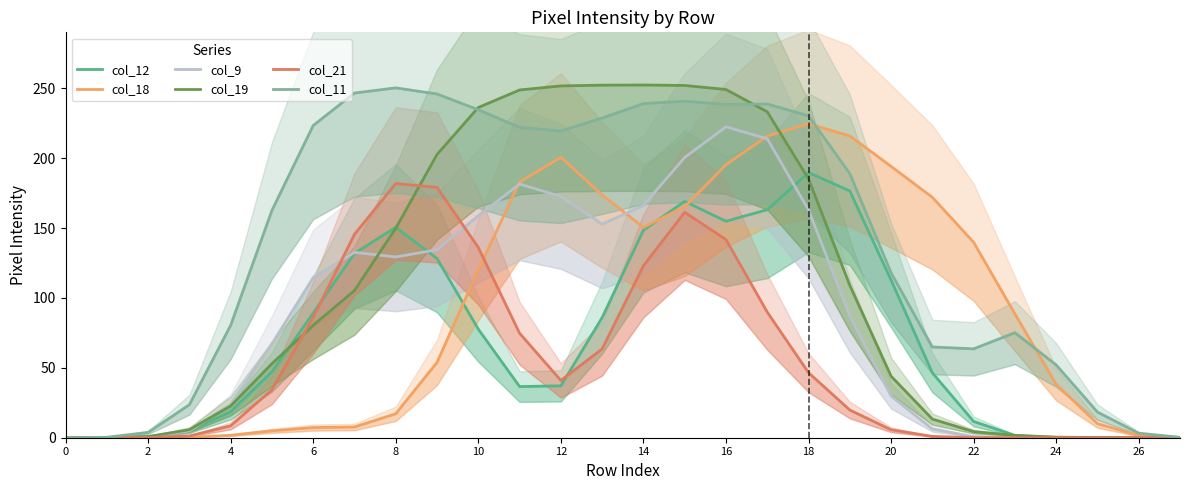

What is the value of the col_11 point at the 23rd from the left?

222.0